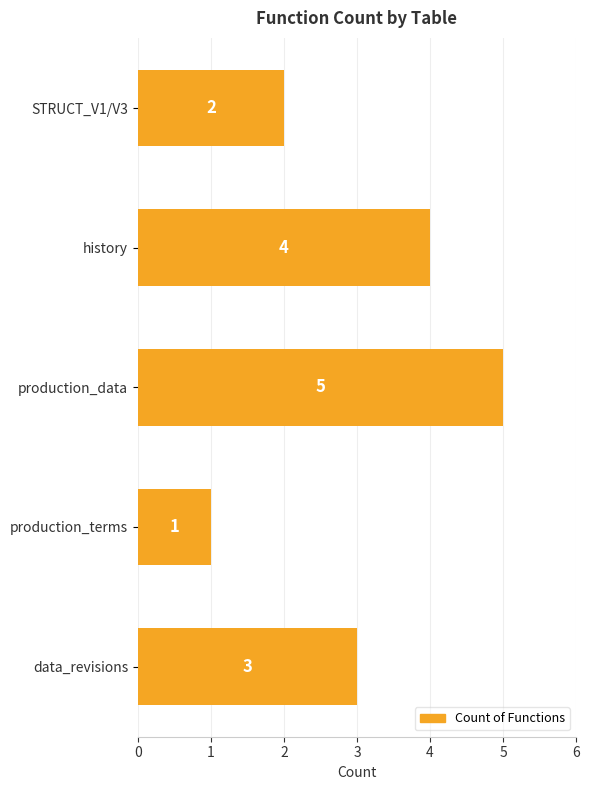

What is the sum of all values?

15